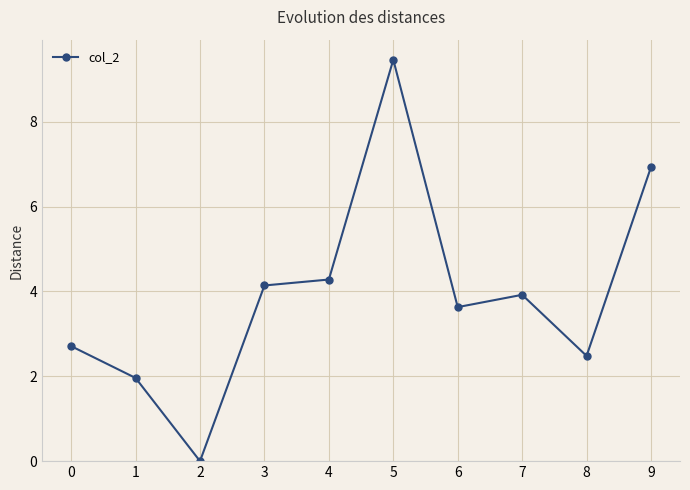

Reading left to right, what are all the values shown in this chart?

2.7	2.0	0.0	4.1	4.3	9.5	3.6	3.9	2.5	6.9